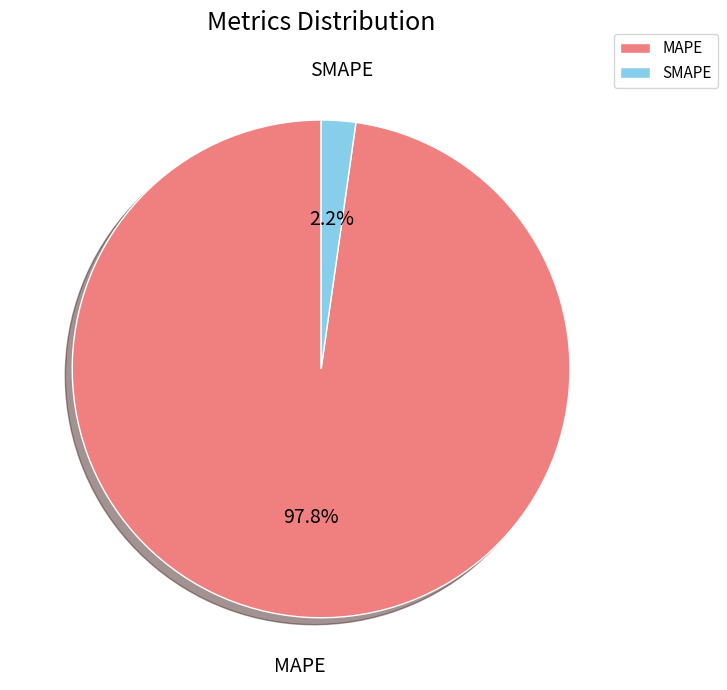

How many slices are in this pie chart?

2